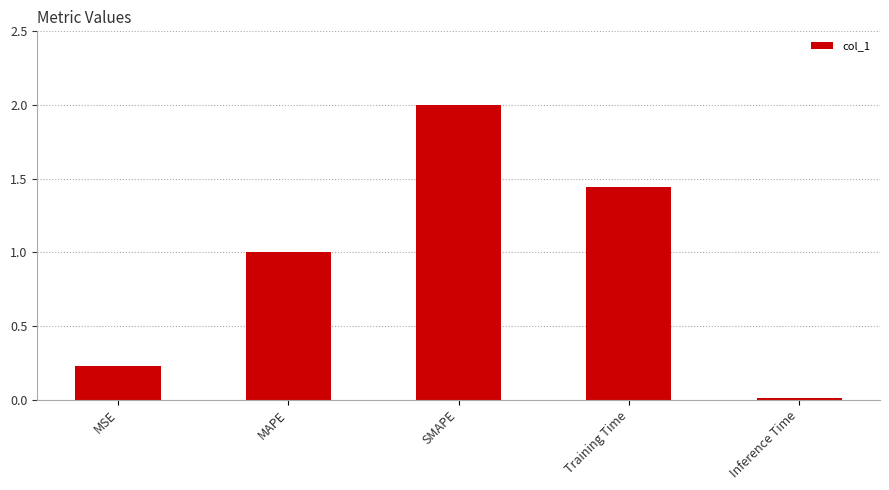

Which has a higher value, MAPE or Training Time?

Training Time